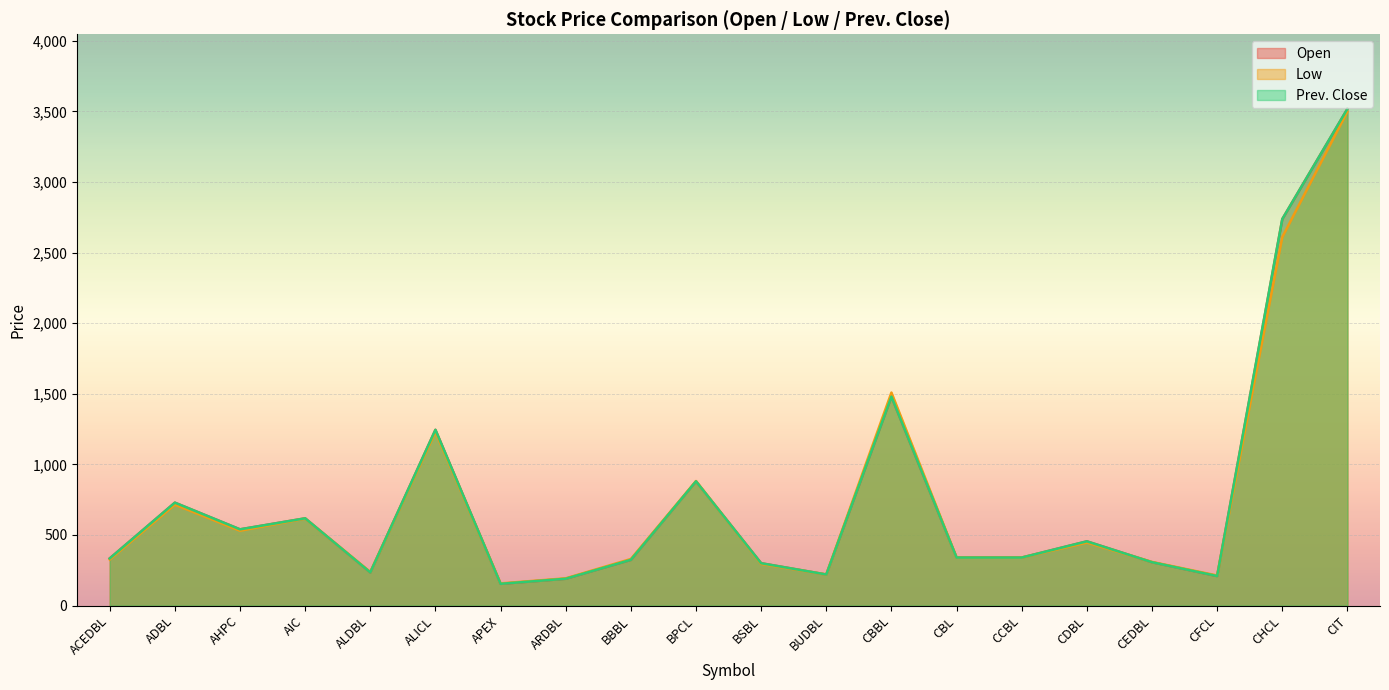

How many values in the Open series are below 340?

9